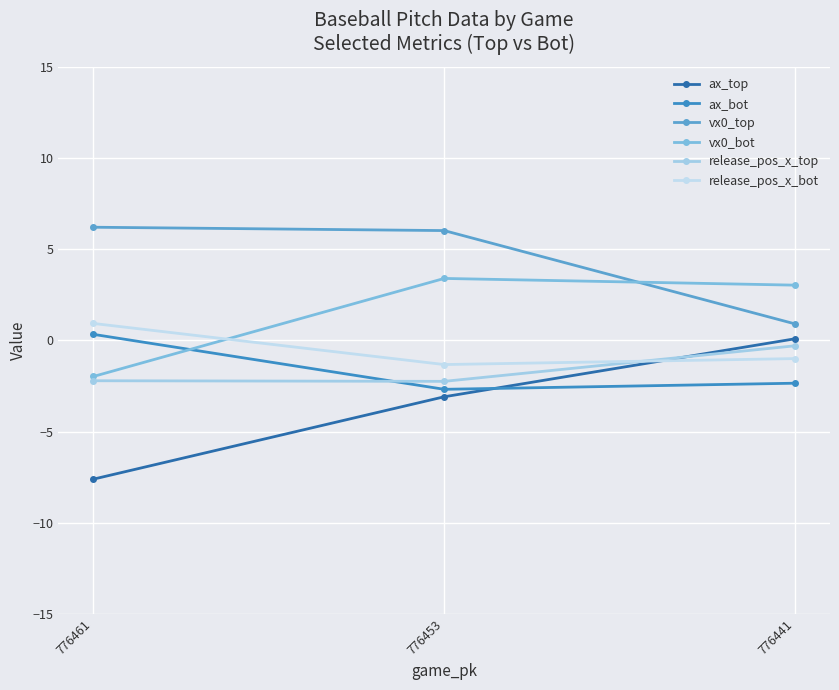

What value does the release_pos_x_bot series have at 776441?

-1.0